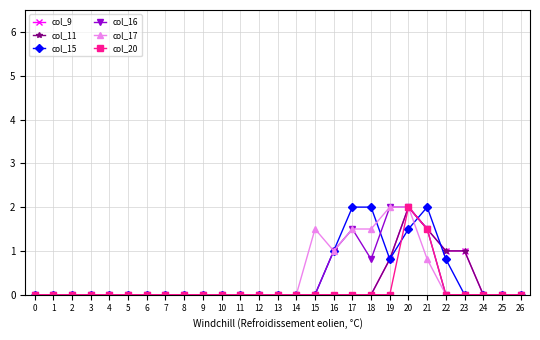

Between 20 and 24, which series saw the biggest shift?

col_9